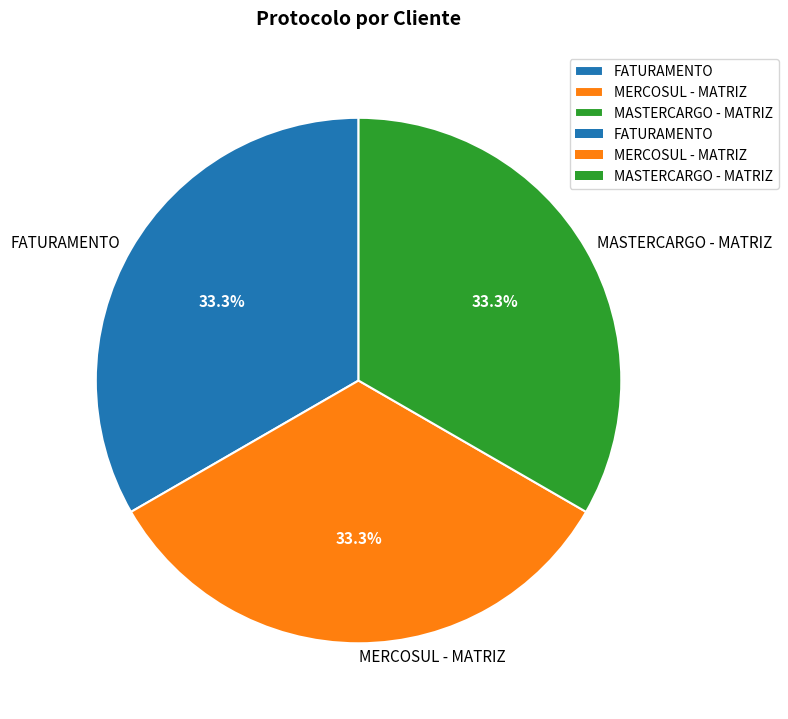

The MERCOSUL - MATRIZ slice represents 33% of the pie. True or false?

True